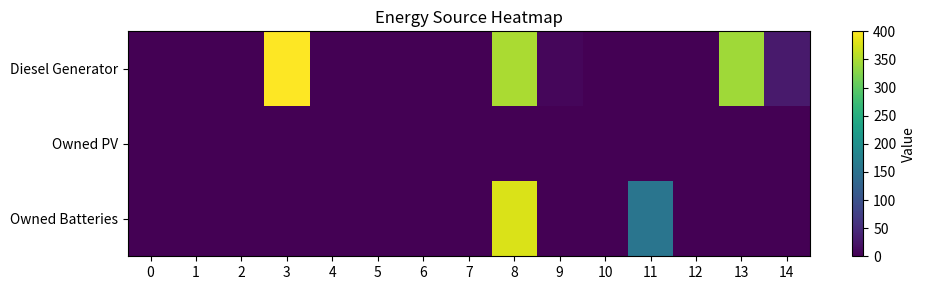

Reading left to right, list all the values displayed in this chart.

Diesel Generator: 0=0.0	1=0.0	2=0.0	3=400.0	4=0.0	5=0.0	6=0.0	7=0.0	8=350.0	9=7.0	10=0.0	11=0.0	12=0.0	13=343.0	14=29.0
Owned PV: 0=0.0	1=0.0	2=0.0	3=0.0	4=0.0	5=0.0	6=0.0	7=0.0	8=0.0	9=0.0	10=0.0	11=0.0	12=0.0	13=0.0	14=0.0
Owned Batteries: 0=0.0	1=0.0	2=0.0	3=0.0	4=0.0	5=0.0	6=0.0	7=0.0	8=377.0	9=0.0	10=0.0	11=155.0	12=0.0	13=0.0	14=1.0